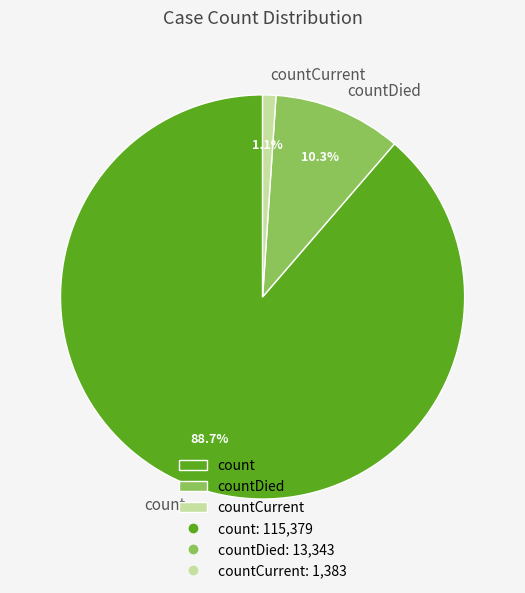

What percentage do countDied and count together represent?

98.9%